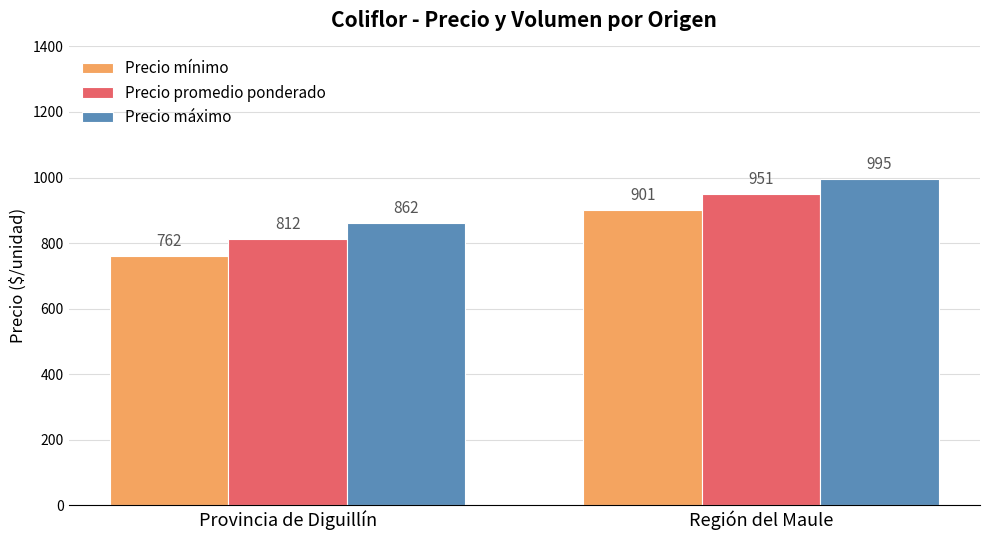

The Precio mínimo series shows 901 at Región del Maule. True or false?

True